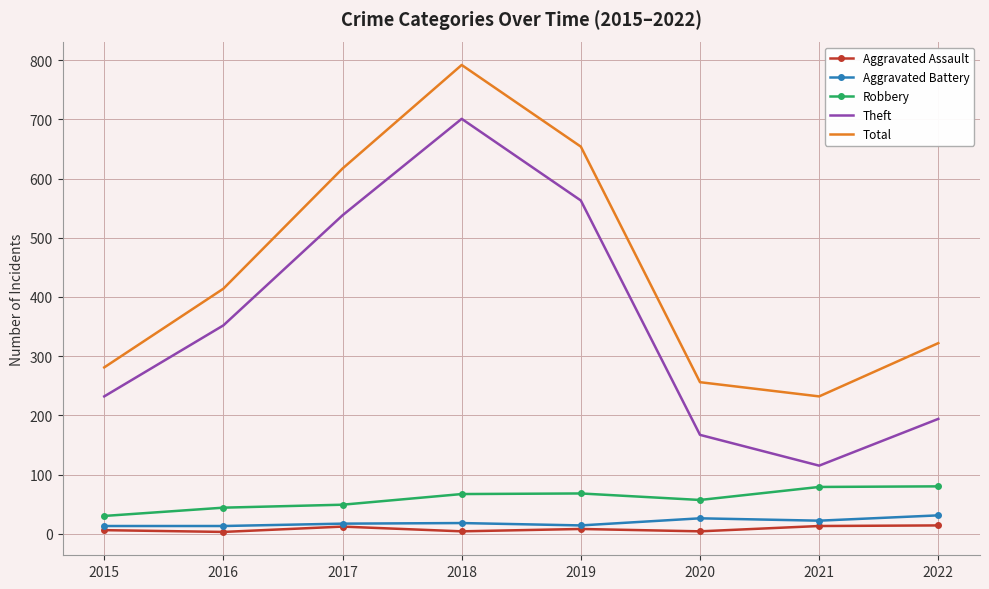

The Theft series shows 354 at 2015. True or false?

False